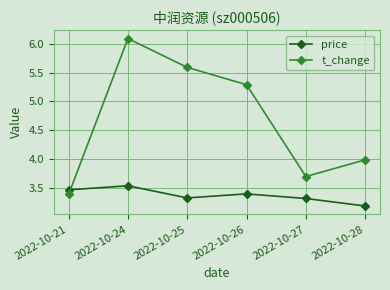

In price, how many points are lower than both neighbors (excluding endpoints)?

1